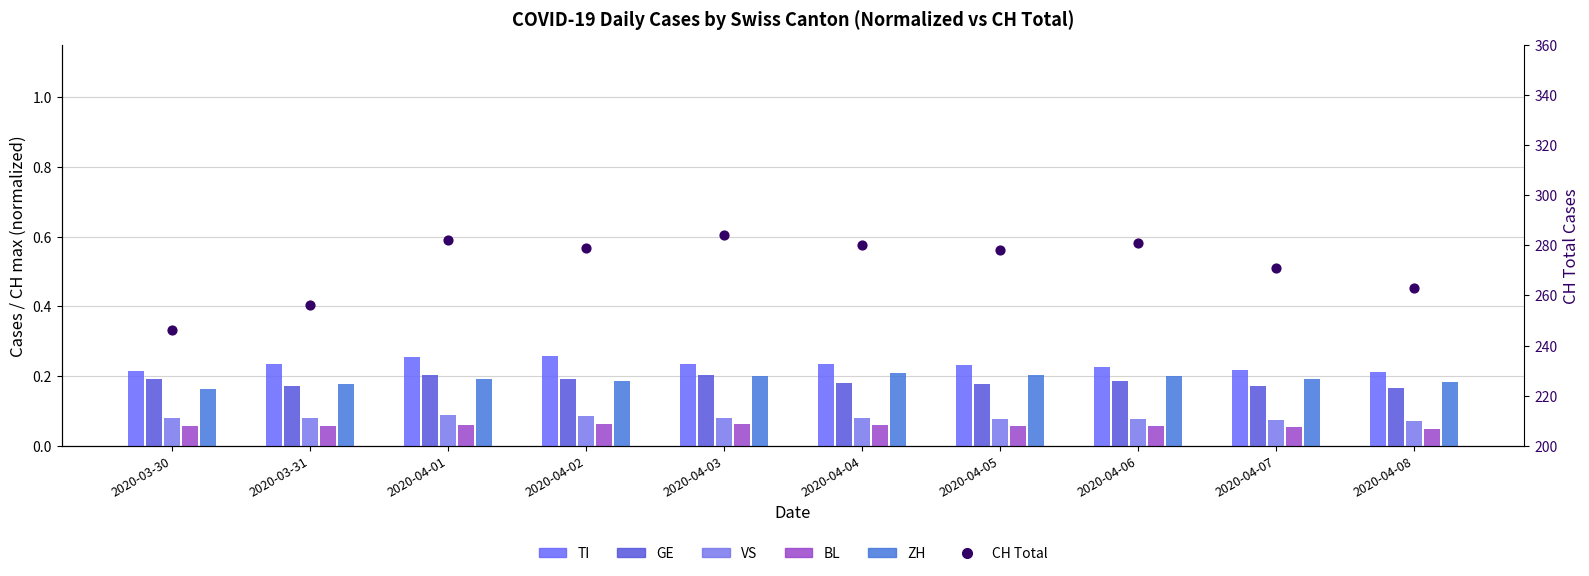

At which category is the sum across all series the highest?

2020-04-03